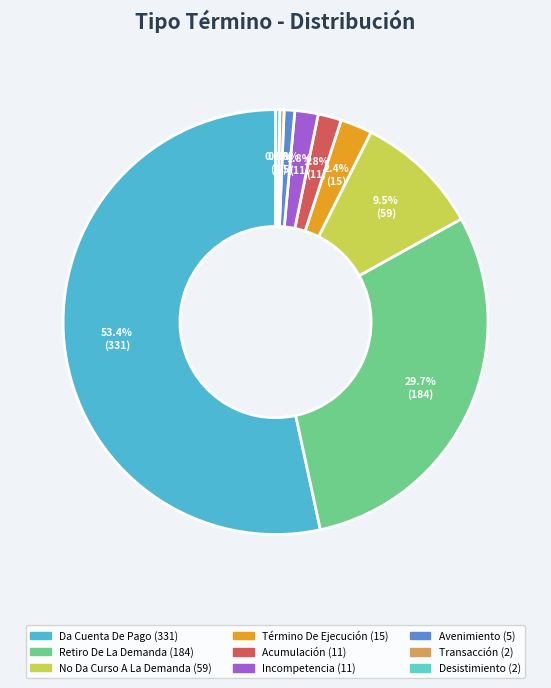

Count the number of slices in the pie.

9